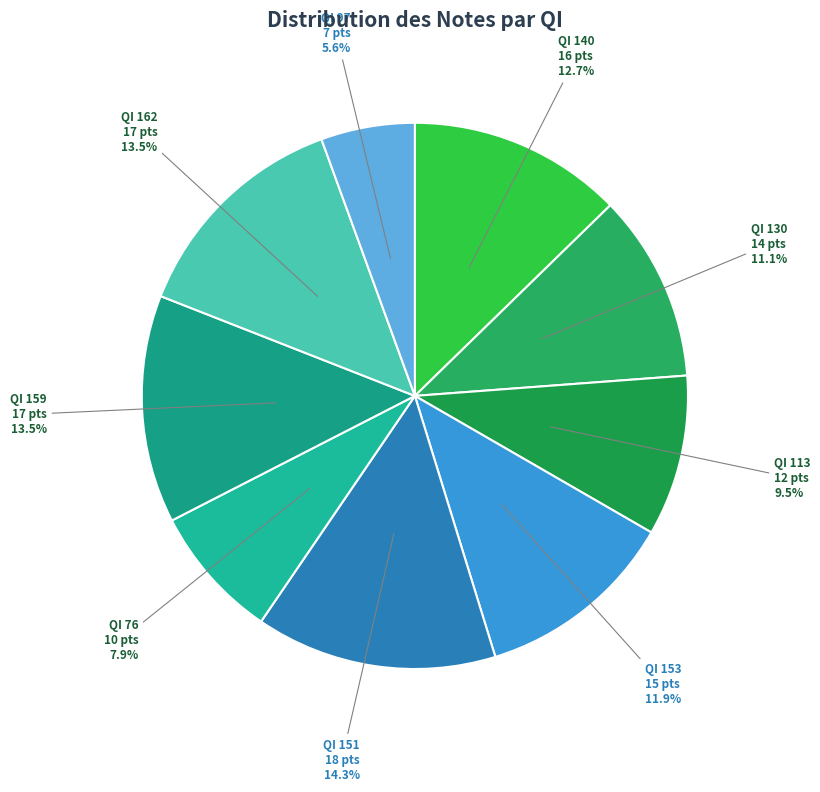

To the nearest percent, what is the difference between the largest and smallest slice percentages?

9%